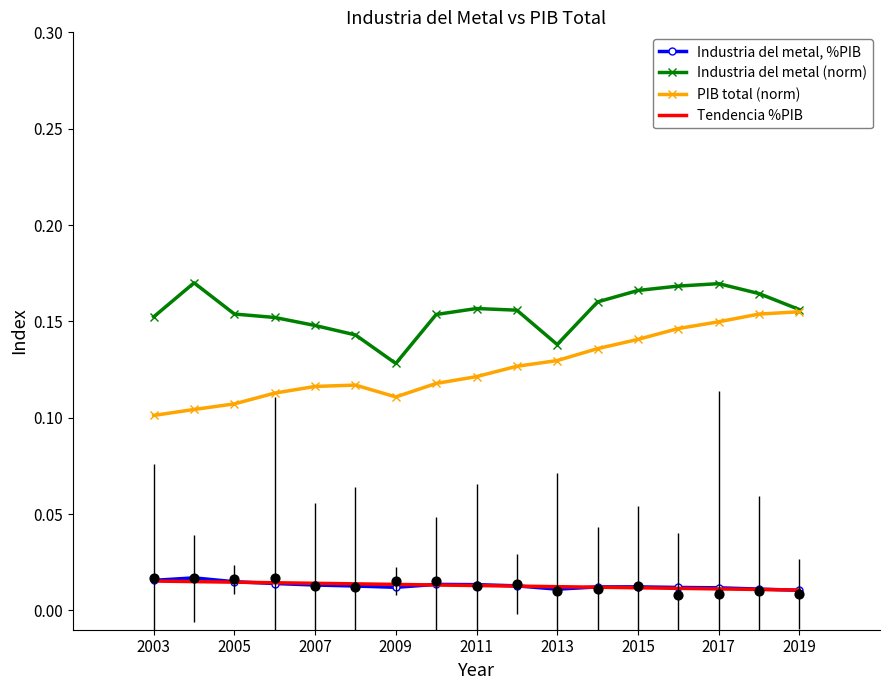

Which series reaches the minimum Y coordinate?

Industria del metal, %PIB